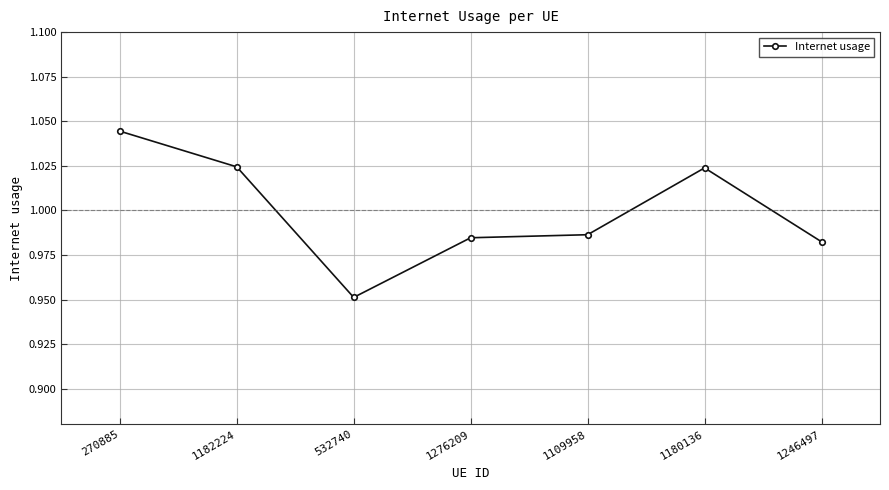

Count the values in the range 0 to 1.

4